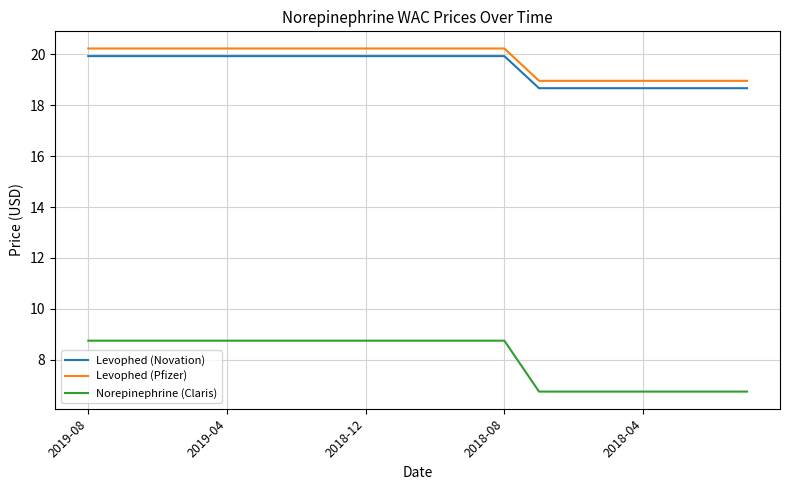

What is the lowest value of the Levophed (Pfizer) series?

19.0